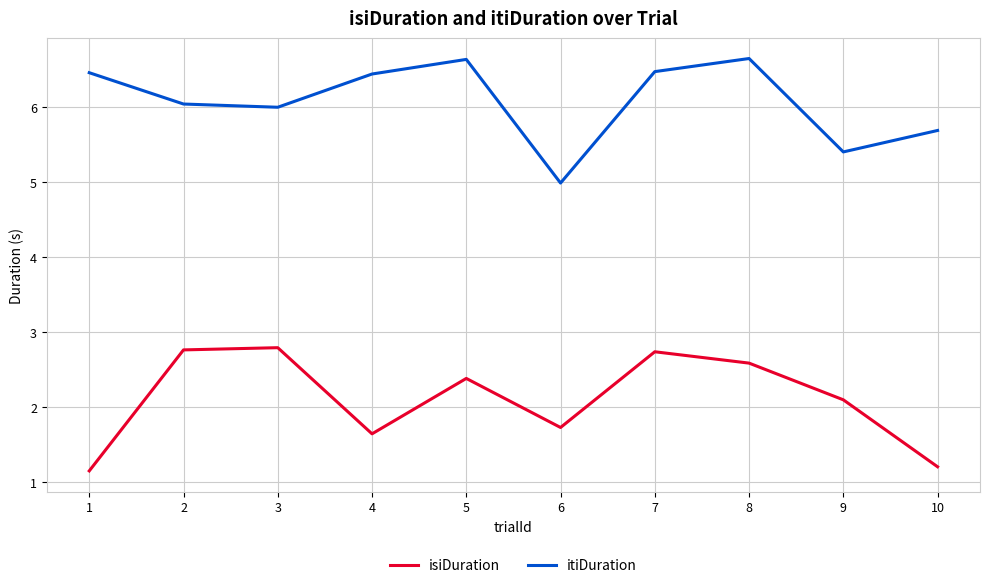

True or false: itiDuration has more than 1 points higher than both neighbors.

True